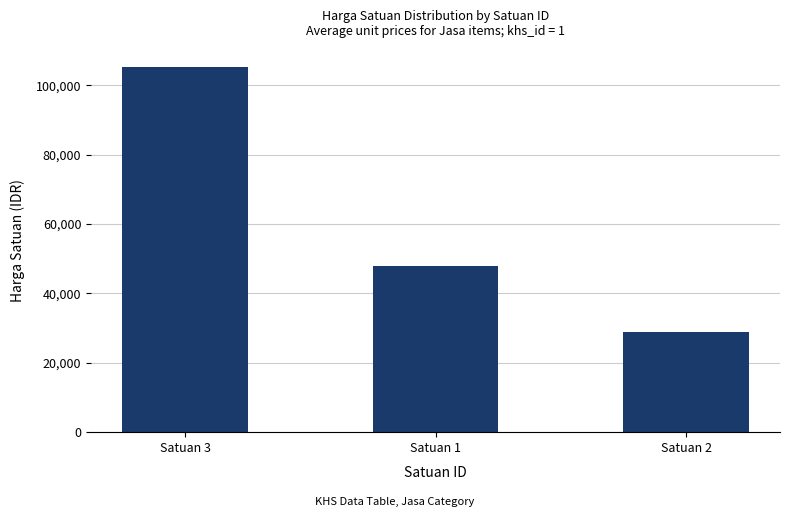

Rank the categories by value from highest to lowest.

Satuan 3, Satuan 1, Satuan 2